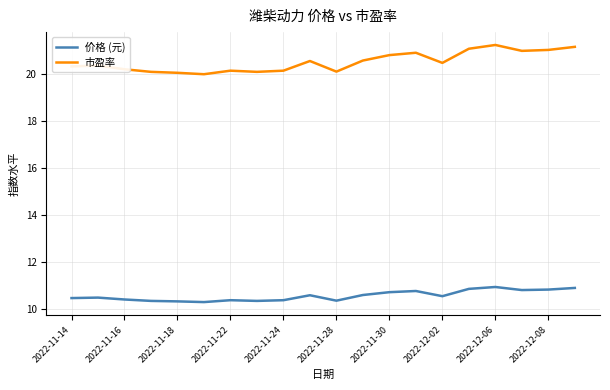

What is the average value of the 价格 (元) series?

10.6